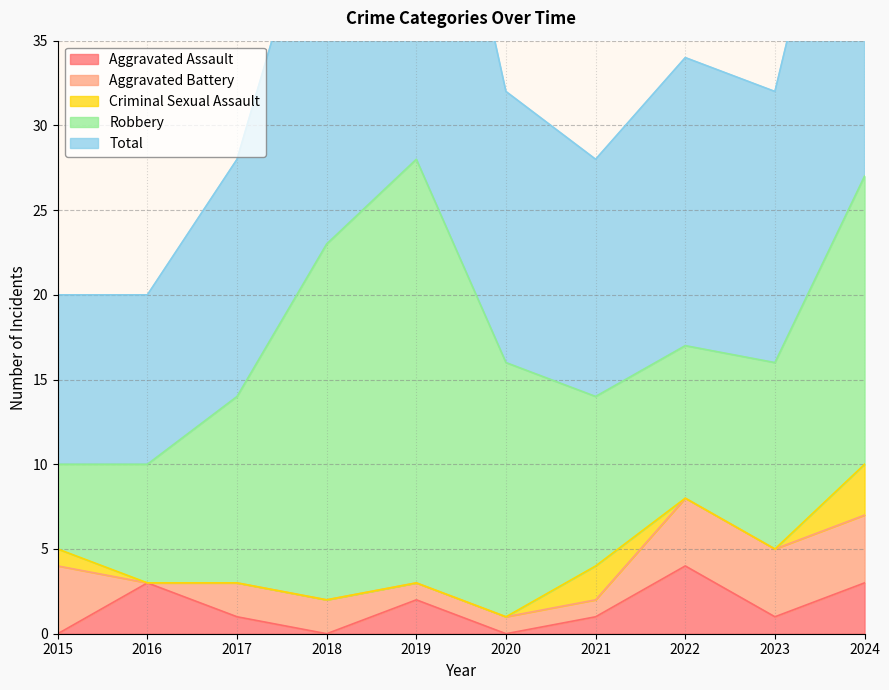

Read the Aggravated Assault value at 2022.

4